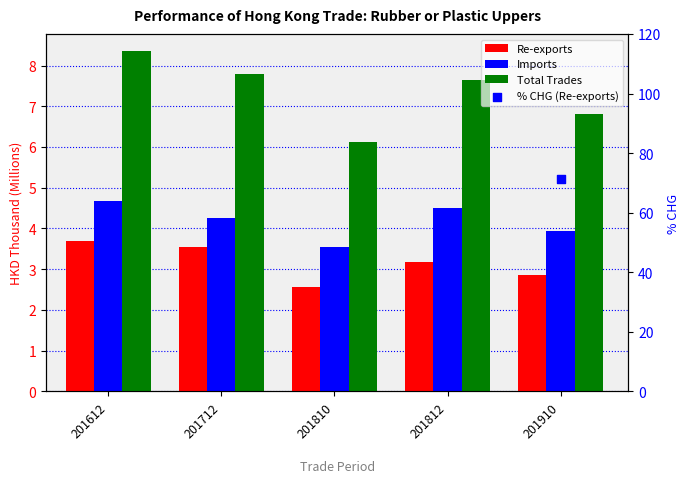

Which series contains the lowest Y value?

Re-exports